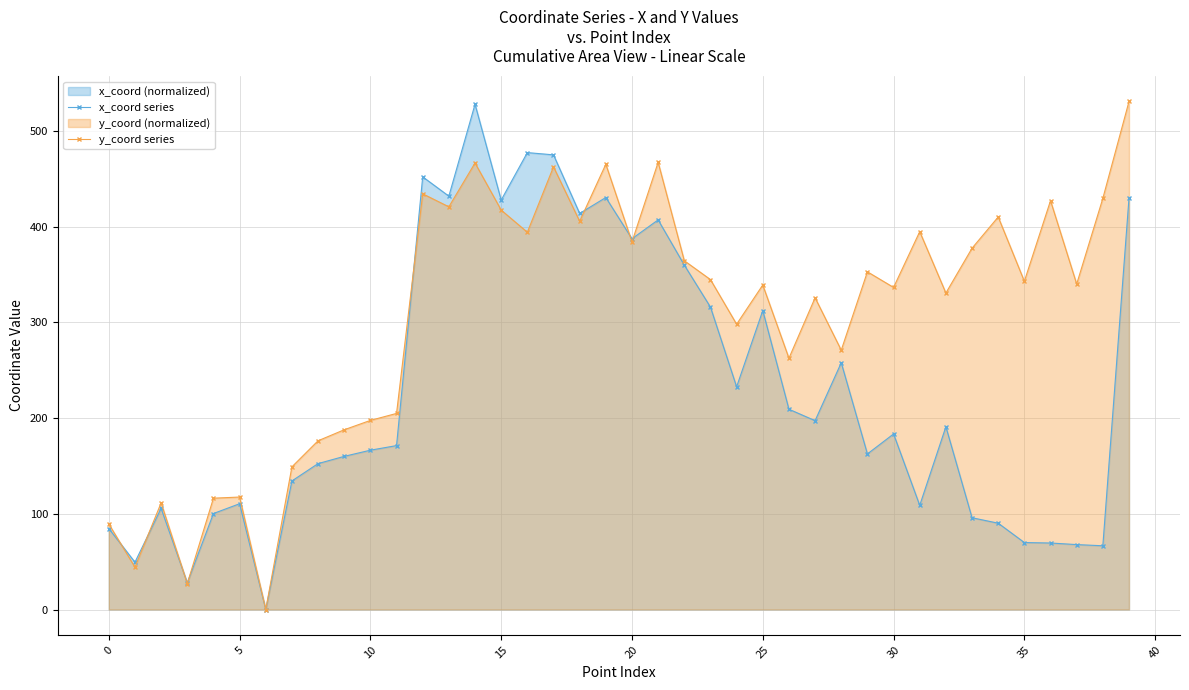

Reading left to right, extract all data points from this chart.

x_coord series: 84.6	49.4	105.6	27.8	100.3	110.5	0.0	134.3	152.4	160.0	166.4	171.2	452.0	431.8	527.8	427.7	477.3	474.9	413.7	430.4	387.3	407.0	359.8	315.9	232.6	312.3	209.2	197.3	257.8	162.5	183.4	108.8	190.9	95.8	90.2	69.9	69.5	67.8	66.6	429.6
y_coord series: 89.4	44.2	111.4	27.0	116.3	117.5	0.0	149.0	176.3	187.8	197.5	204.8	434.2	420.7	466.4	417.2	394.1	462.4	405.6	465.1	384.0	467.1	364.3	344.6	298.0	339.0	262.5	325.6	270.9	352.8	336.5	394.7	330.6	377.4	410.0	342.8	427.1	340.0	429.5	530.7